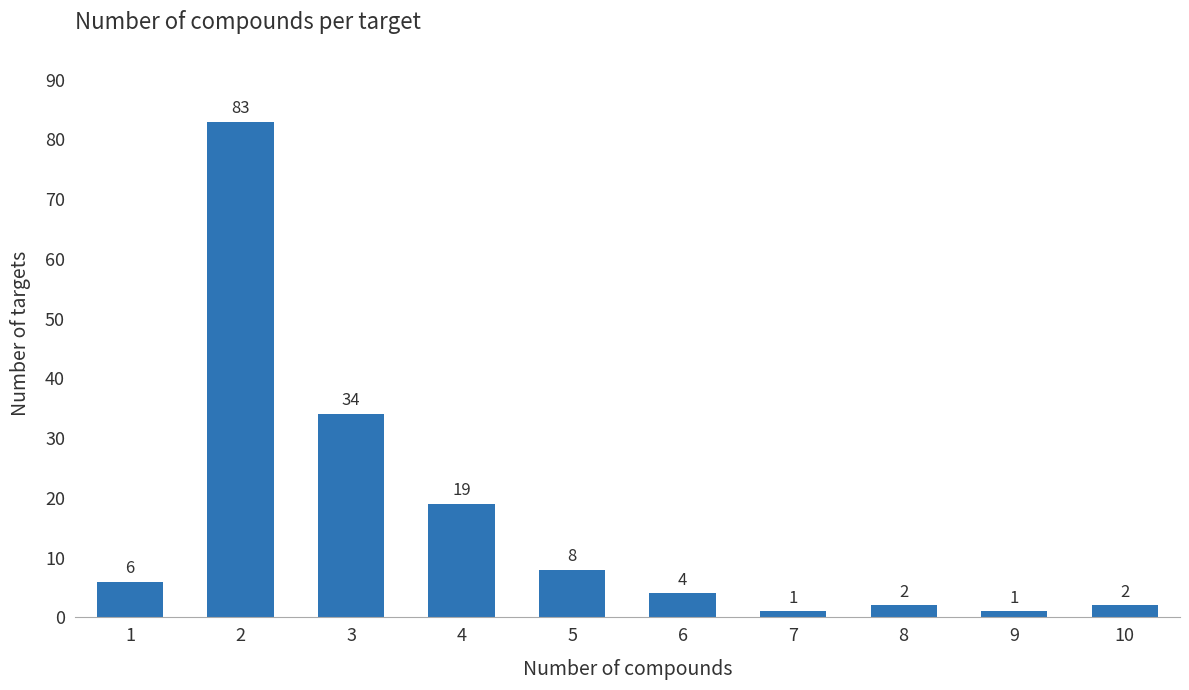

Reading right to left, what are all the values shown in this chart?

10=2	9=1	8=2	7=1	6=4	5=8	4=19	3=34	2=83	1=6